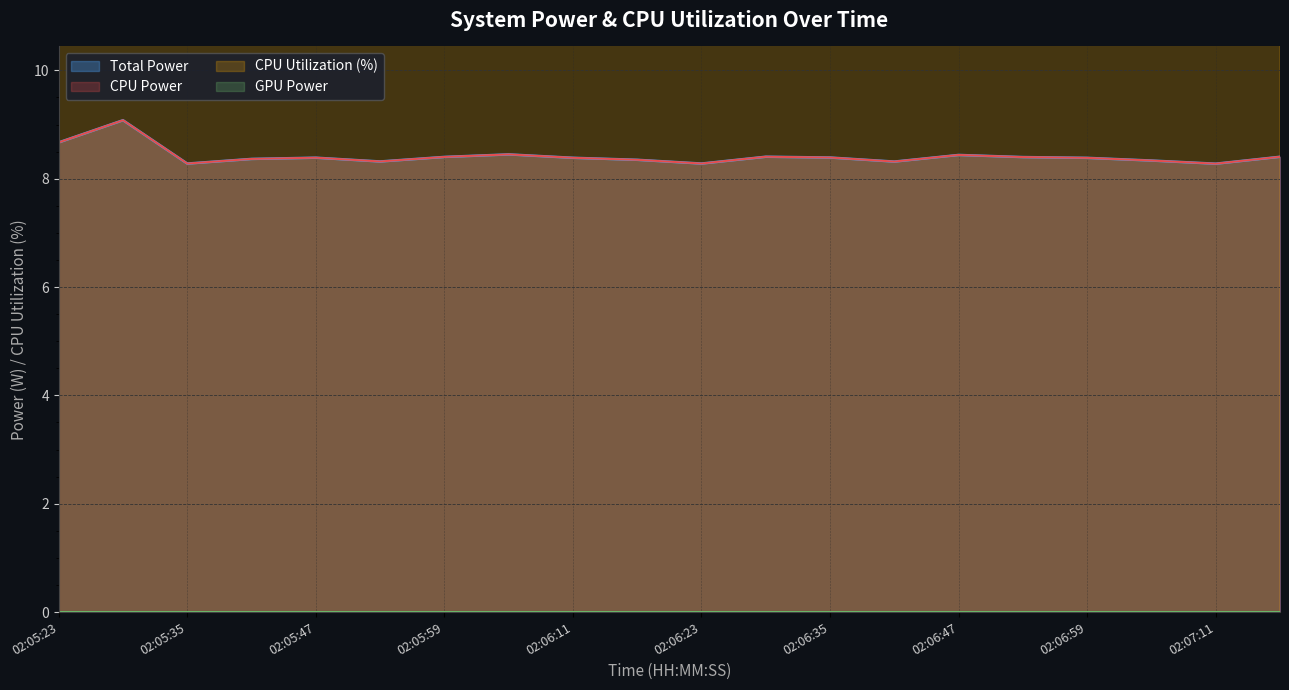

How many interior local peaks does the CPU Power series have?

5